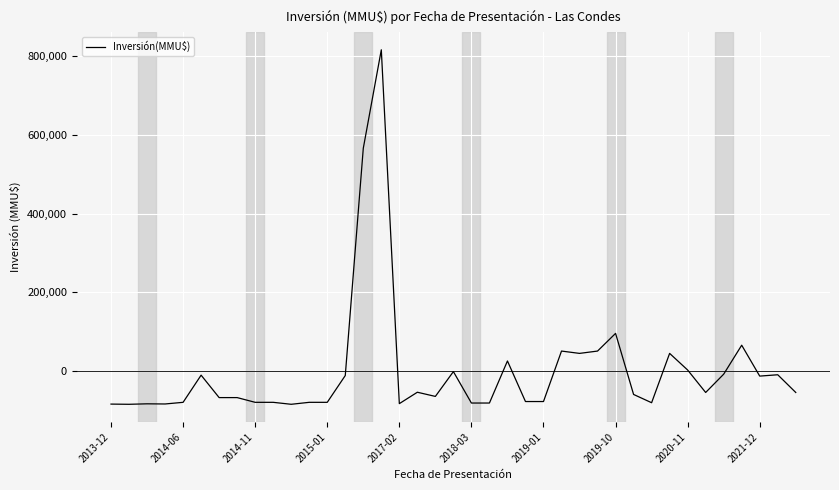

What is the minimum value shown in the chart?

-84152.7